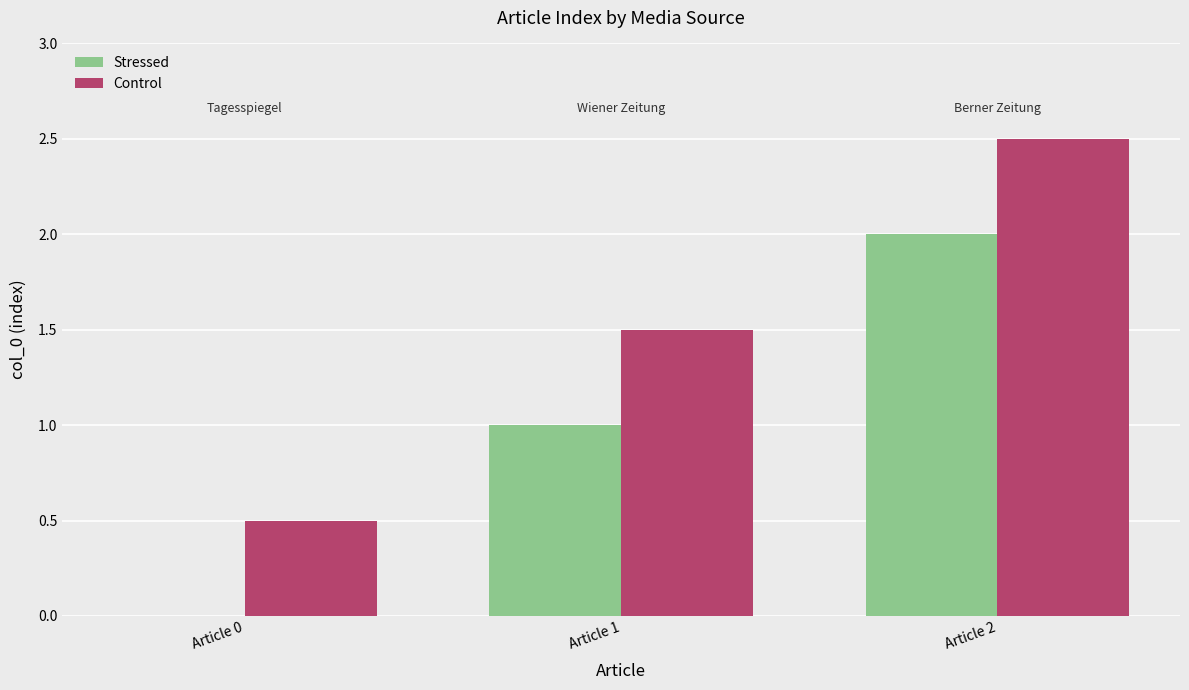

Which series has the largest total across all categories?

Control